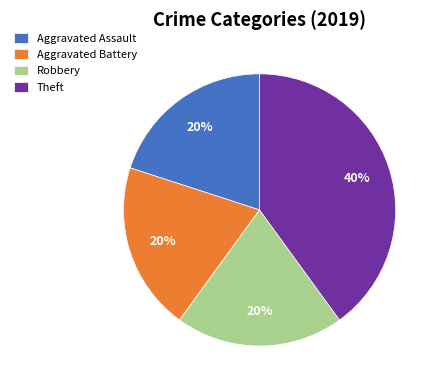

To the nearest percent, what is the average slice percentage?

25%